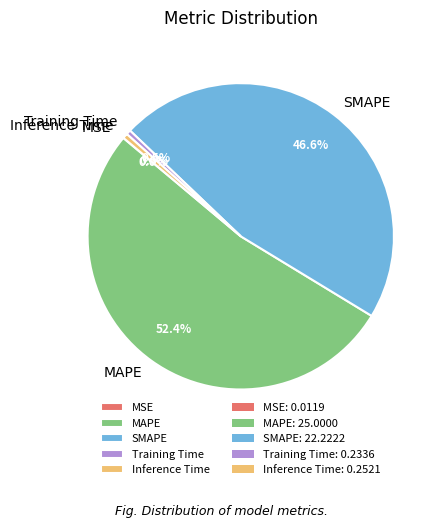

To the nearest percent, what is the difference between the MAPE and Training Time slice percentages?

52%